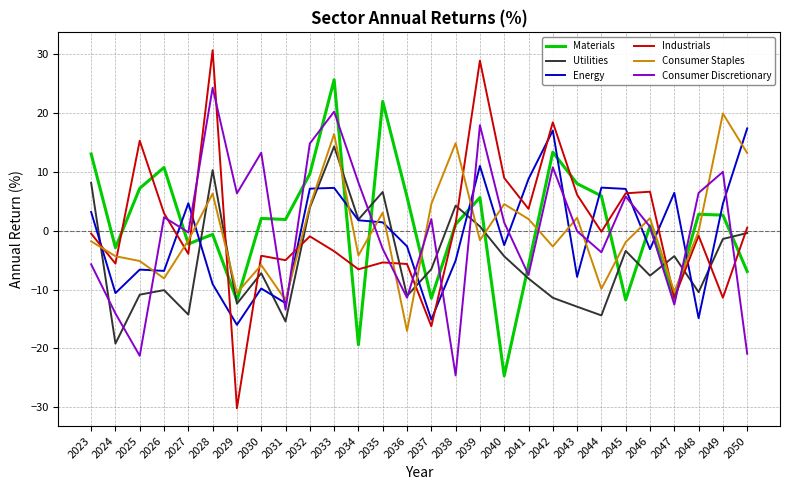

What is the spread (max minus min) of values at 2031?

17.4